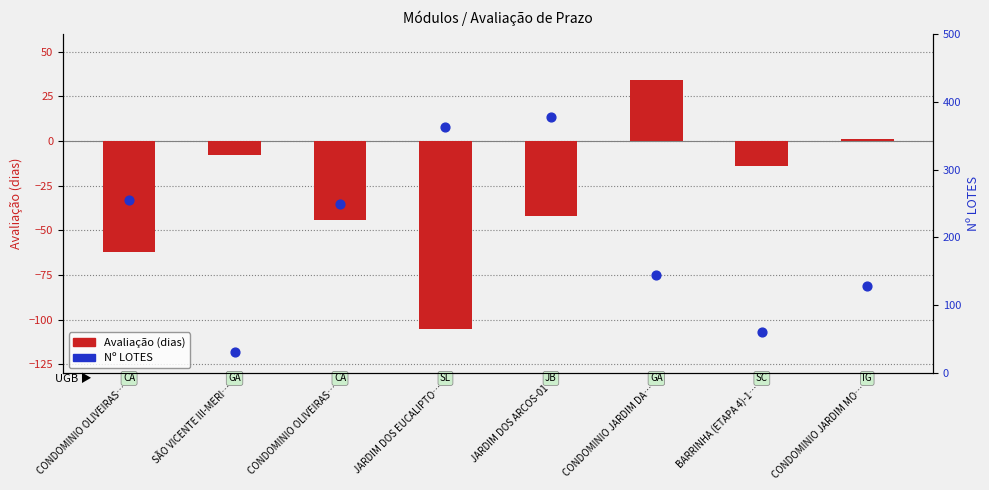

What is the total value across all series at CONDOMINIO OLIVEIRAS…?

193